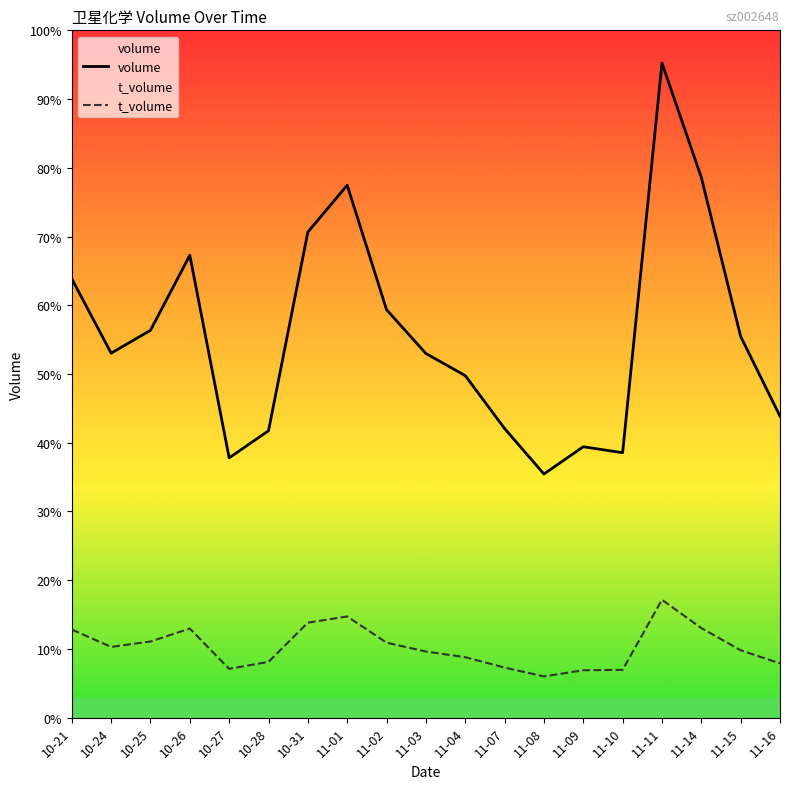

Which series has the largest total across all categories?

volume